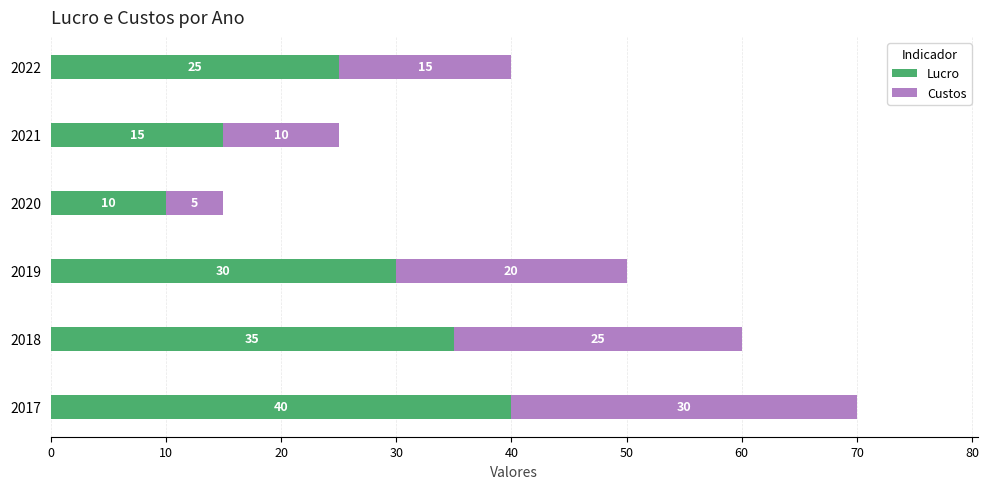

What is the difference between the maximum and minimum values in the Lucro series?

30